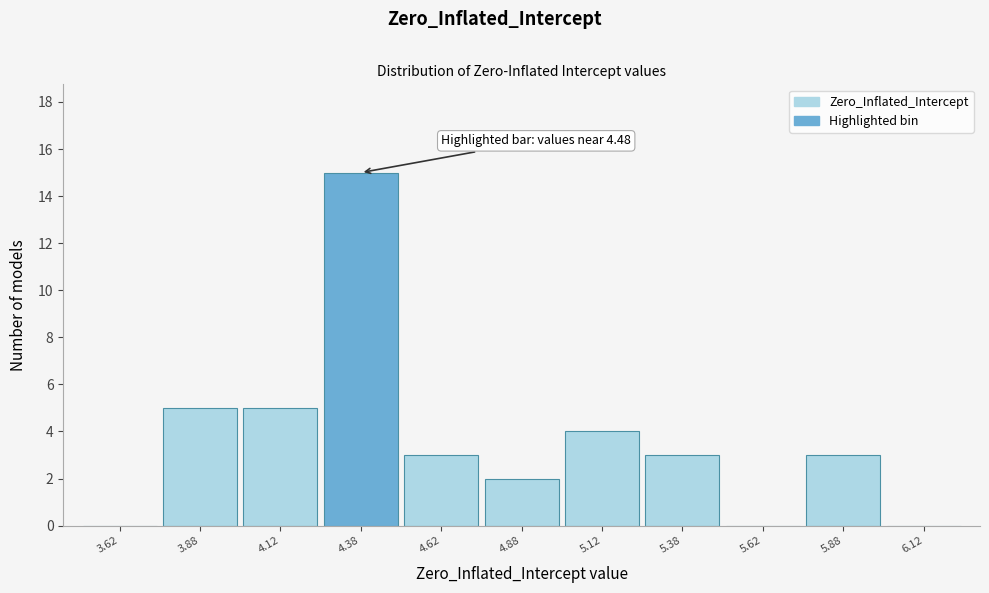

Which range on the x-axis has the tallest bar?

4.25 to 4.50